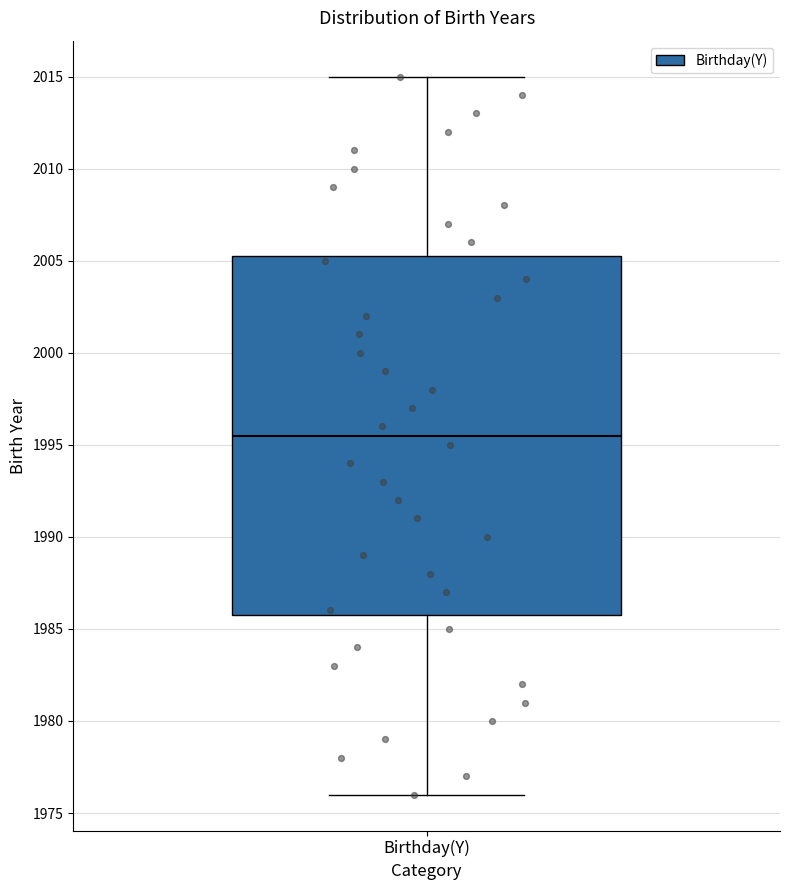

Transcribe this box plot: give where the median line is, the range the box spans, and where the two whiskers end, as read against the y-axis. The values are not printed on the chart, so give them approximately, as read against the axis.

median 1995.5, box 1986.0 to 2005.5, whiskers 1976.0 to 2015.0